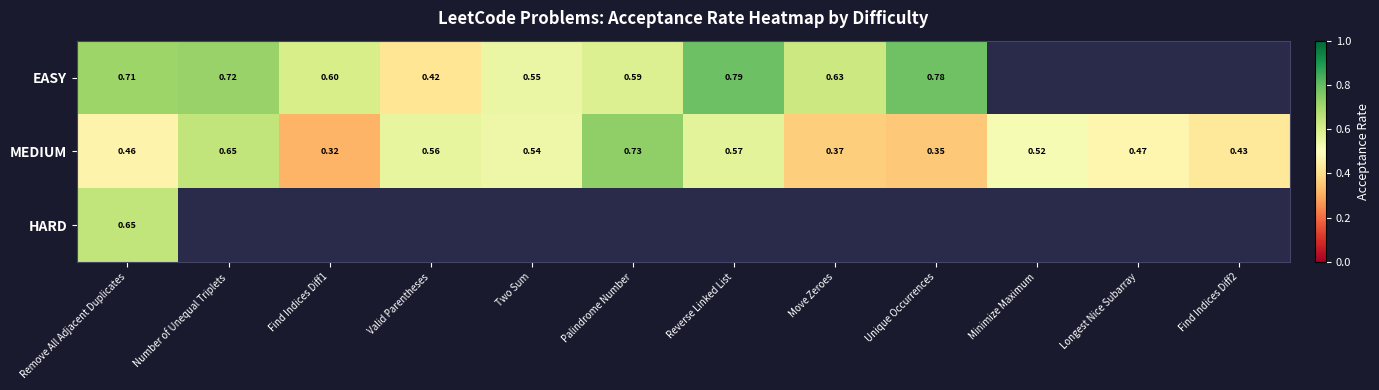

What is the greatest value displayed?

0.8